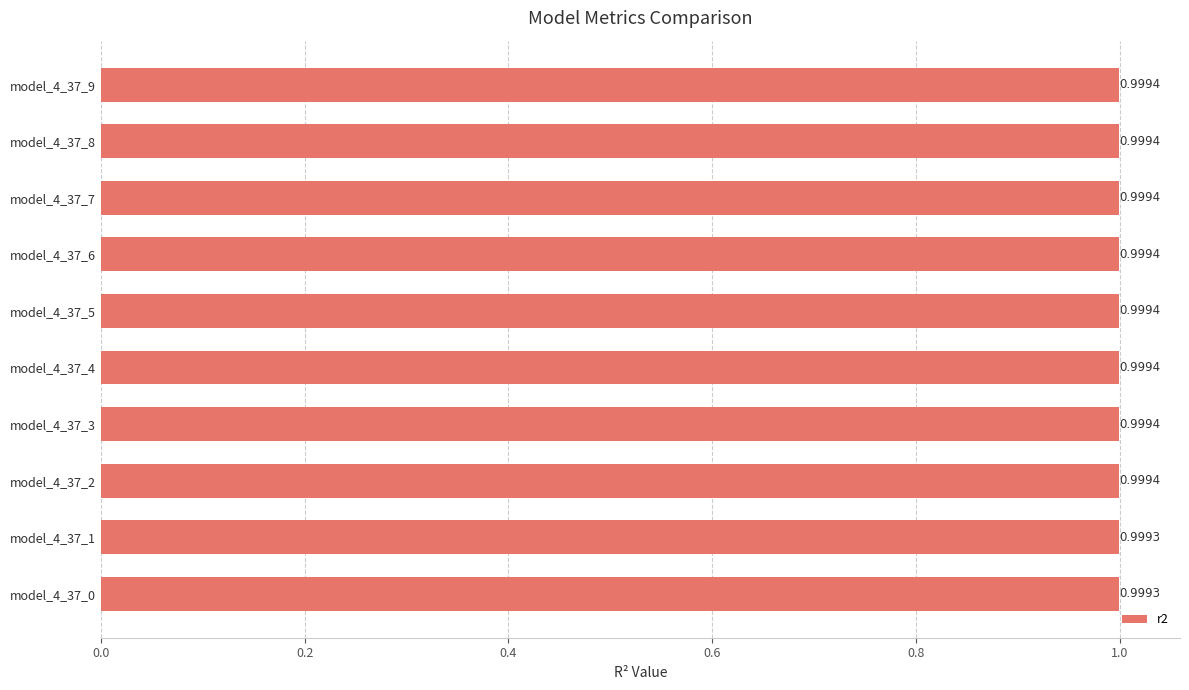

What is the sum of the values at model_4_37_5 and model_4_37_2?

2.0